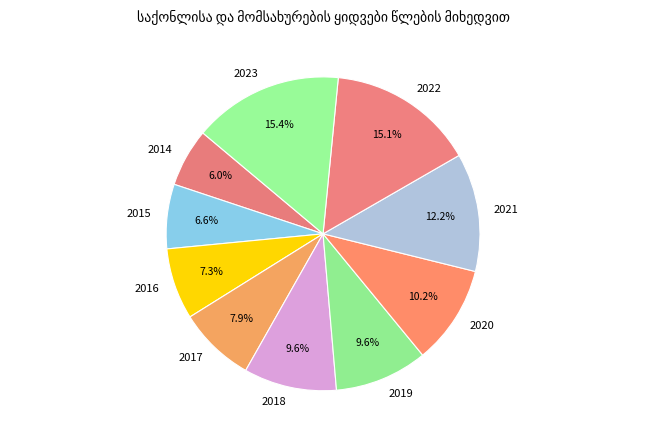

To the nearest percent, what percentage of the pie is 2021?

12%